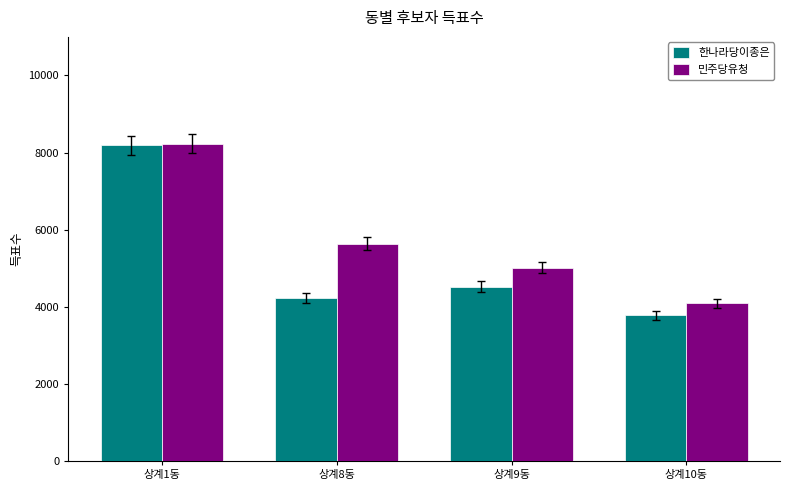

Reading right to left, extract all data points from this chart.

한나라당이종은: 3774	4523	4237	8187
민주당유청: 4089	5017	5630	8225